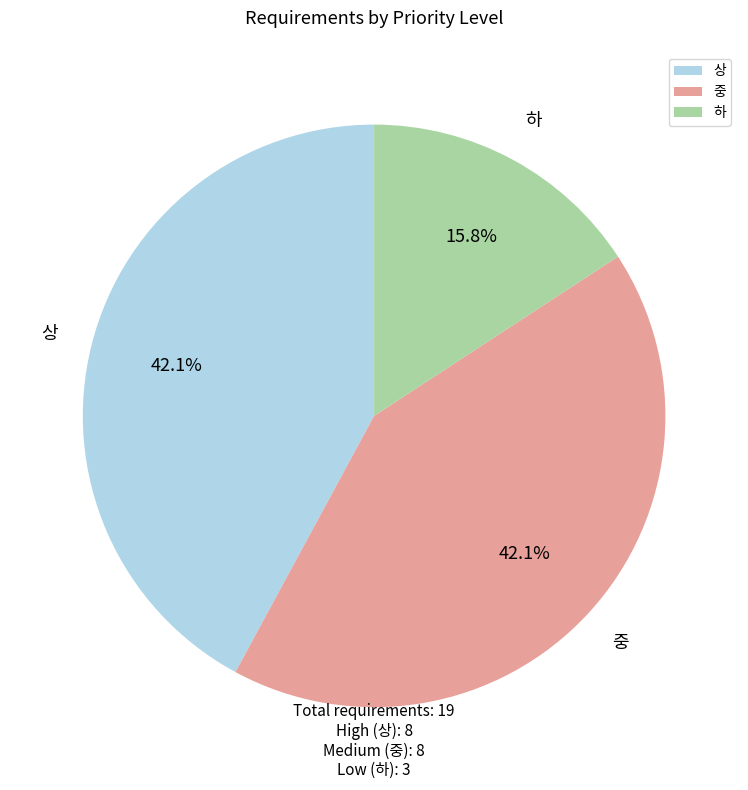

Do 상 and 중 together represent more than half of the pie?

Yes